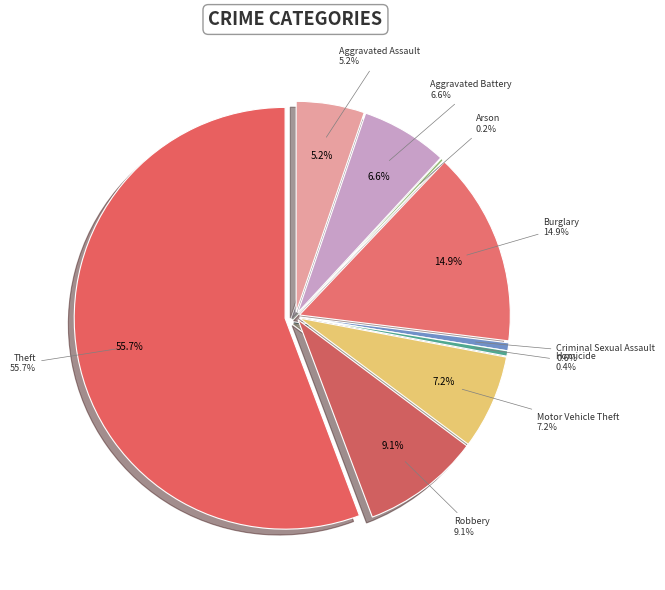

To the nearest percent, what is the combined percentage of Homicide and Burglary?

15%